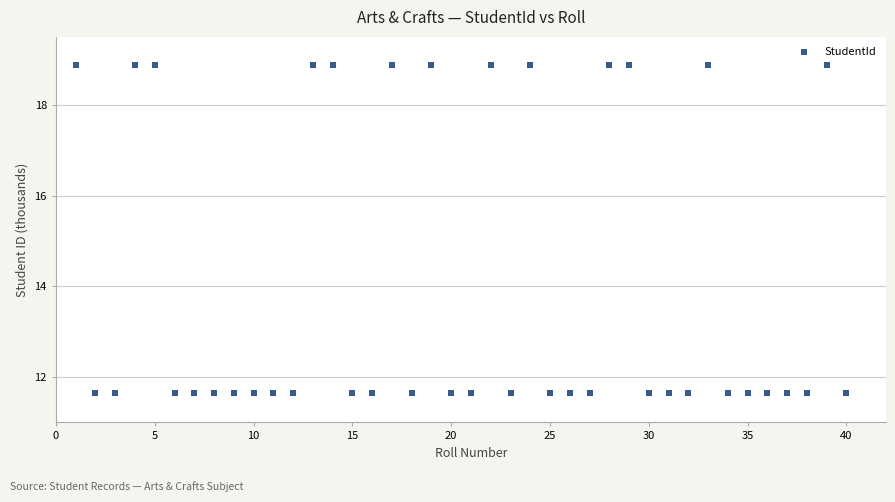

What is the range of X values (max minus min)?

39.0